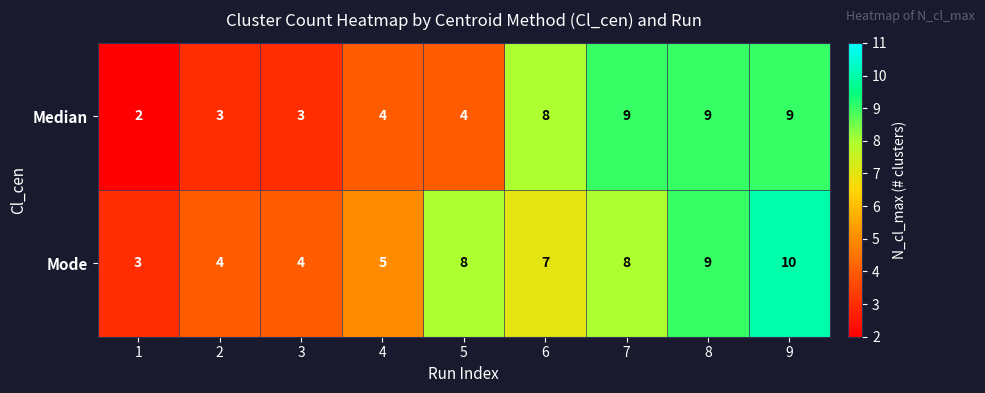

What is the approximate value of Mode at 8?

9